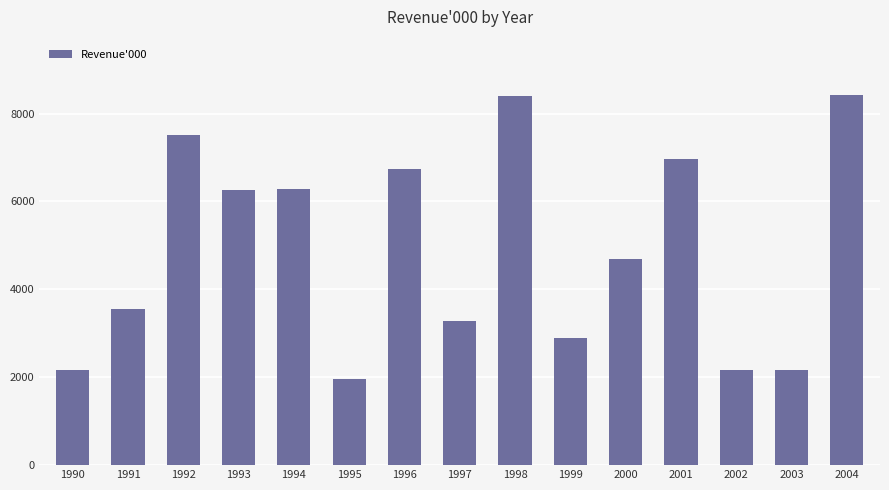

The value at 1996 is 9386. True or false?

False